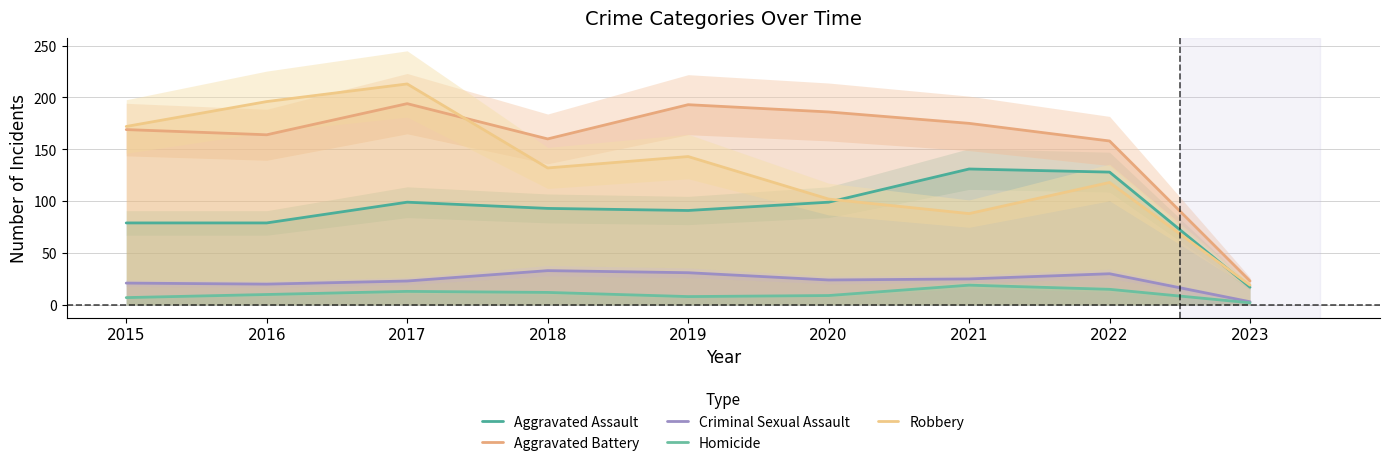

How many lines are shown in the chart?

5